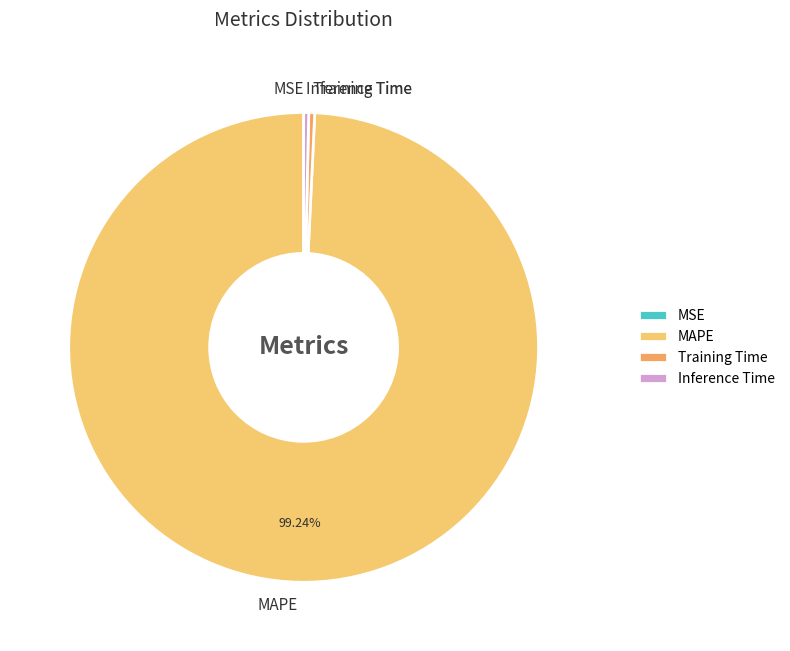

To the nearest percent, what is the difference between the largest and smallest slice percentages?

99%